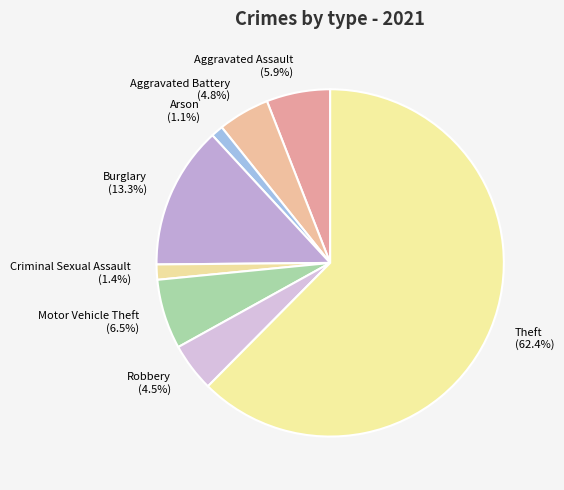

Is the sum of Motor Vehicle Theft and Criminal Sexual Assault greater than half?

No